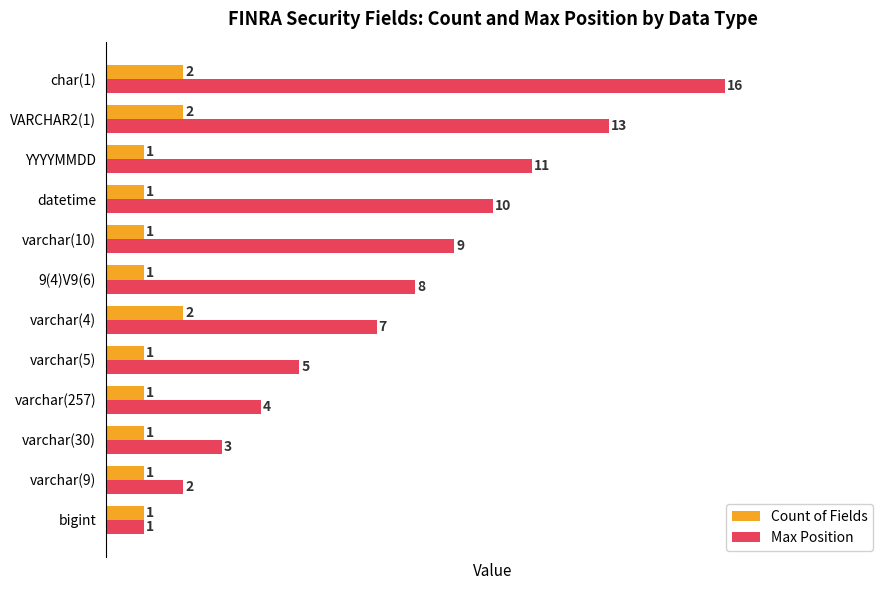

At which category is the sum across all series the highest?

char(1)